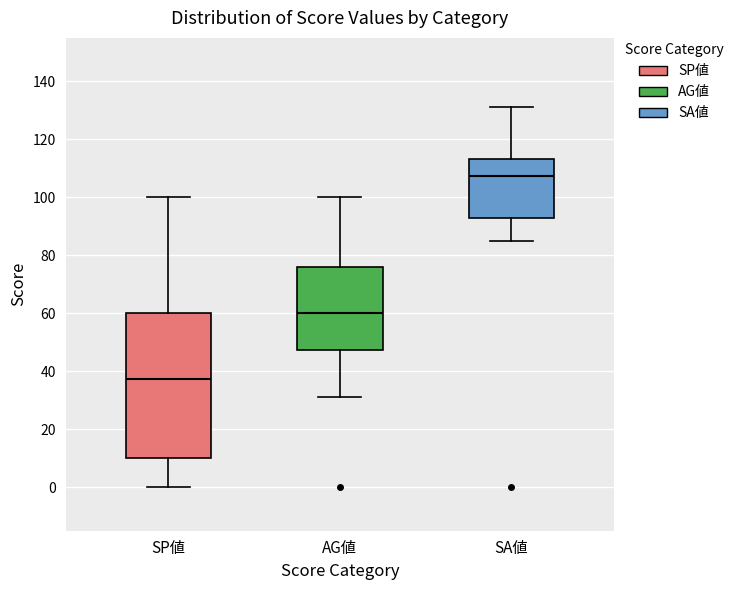

Reading left to right, read every box against the y-axis: the position of its median line, the range the box covers, and the ends of its whiskers. The values are not printed on the chart, so give them approximately, as read against the axis.

SP値: median 38, box 10 to 60, whiskers 0 to 100
AG値: median 60, box 48 to 76, whiskers 32 to 100
SA値: median 108, box 94 to 114, whiskers 86 to 132